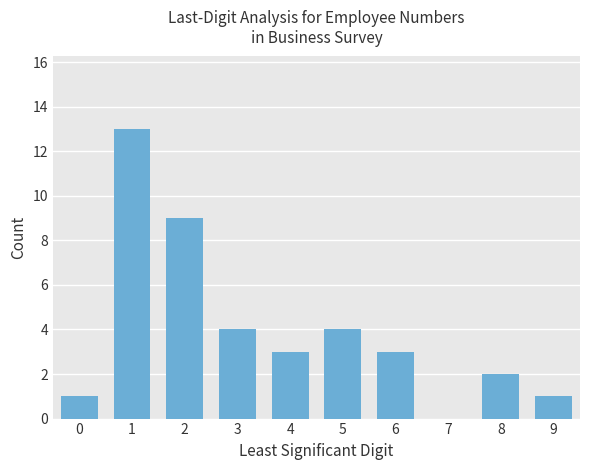

Reading left to right, transcribe all the data shown in this chart.

0=1	1=13	2=9	3=4	4=3	5=4	6=3	7=0	8=2	9=1